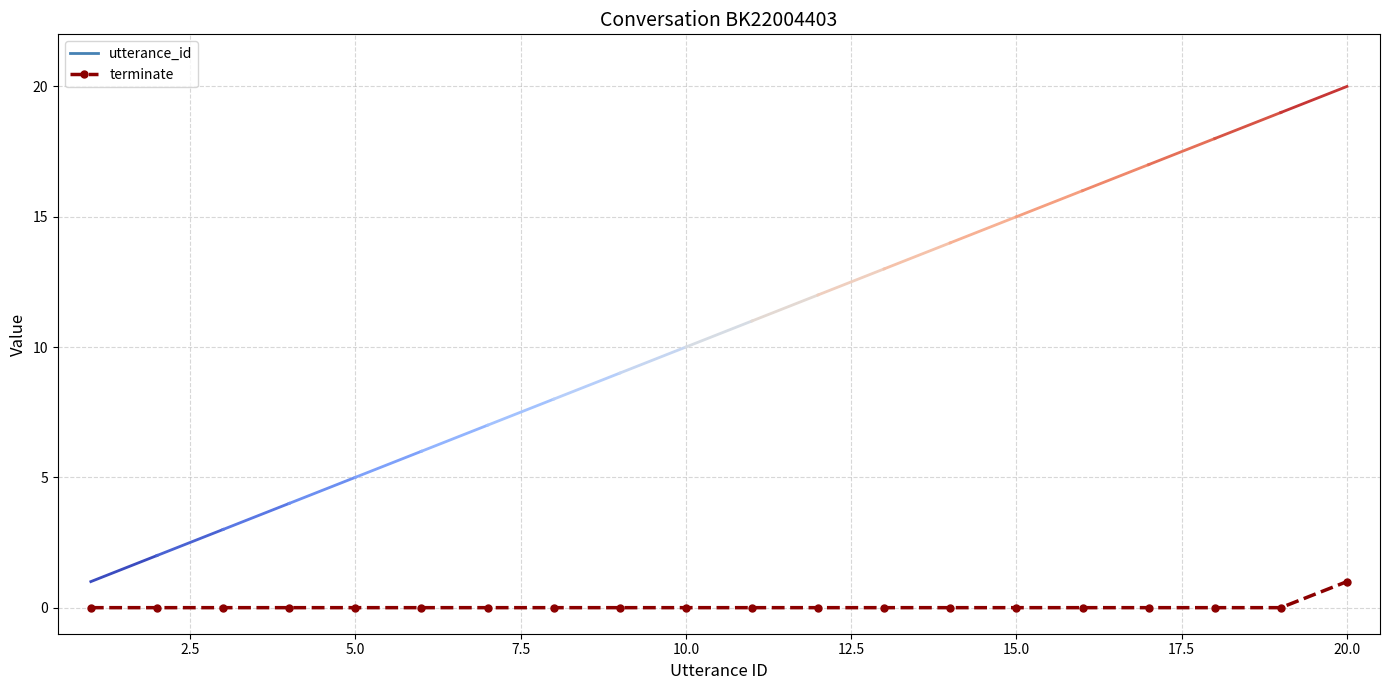

True or false: the data has more than 0 interior local peaks.

False